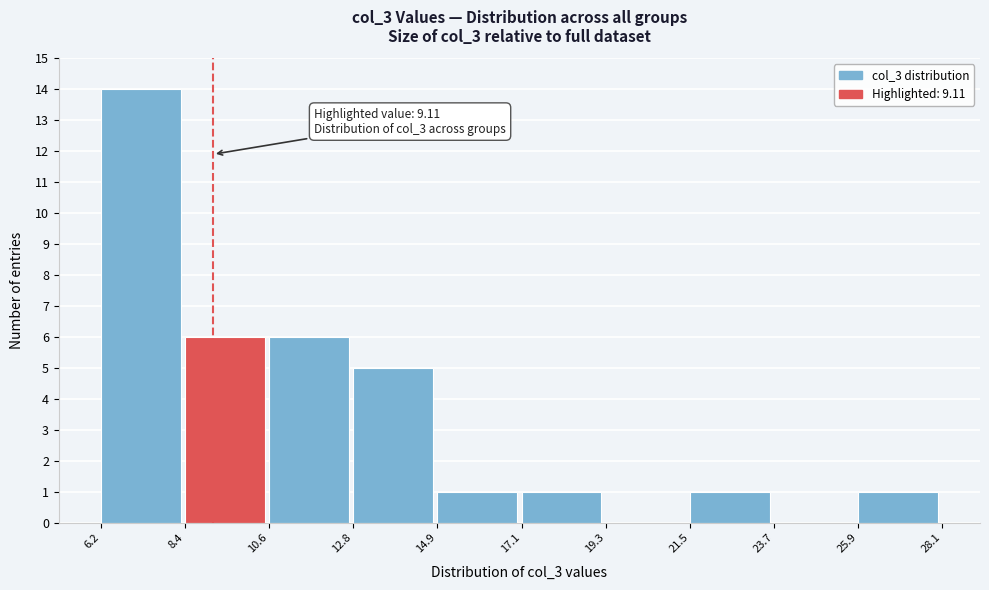

Which range on the x-axis has the tallest bar?

6.2 to 8.4